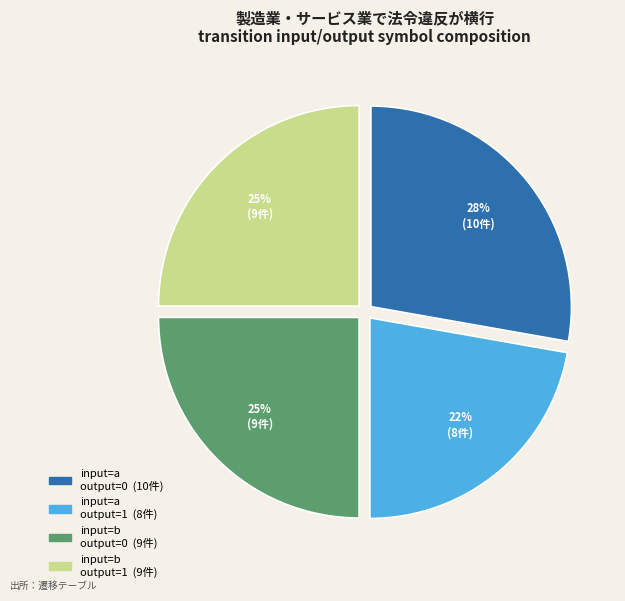

To the nearest percent, what is the average slice percentage?

25%